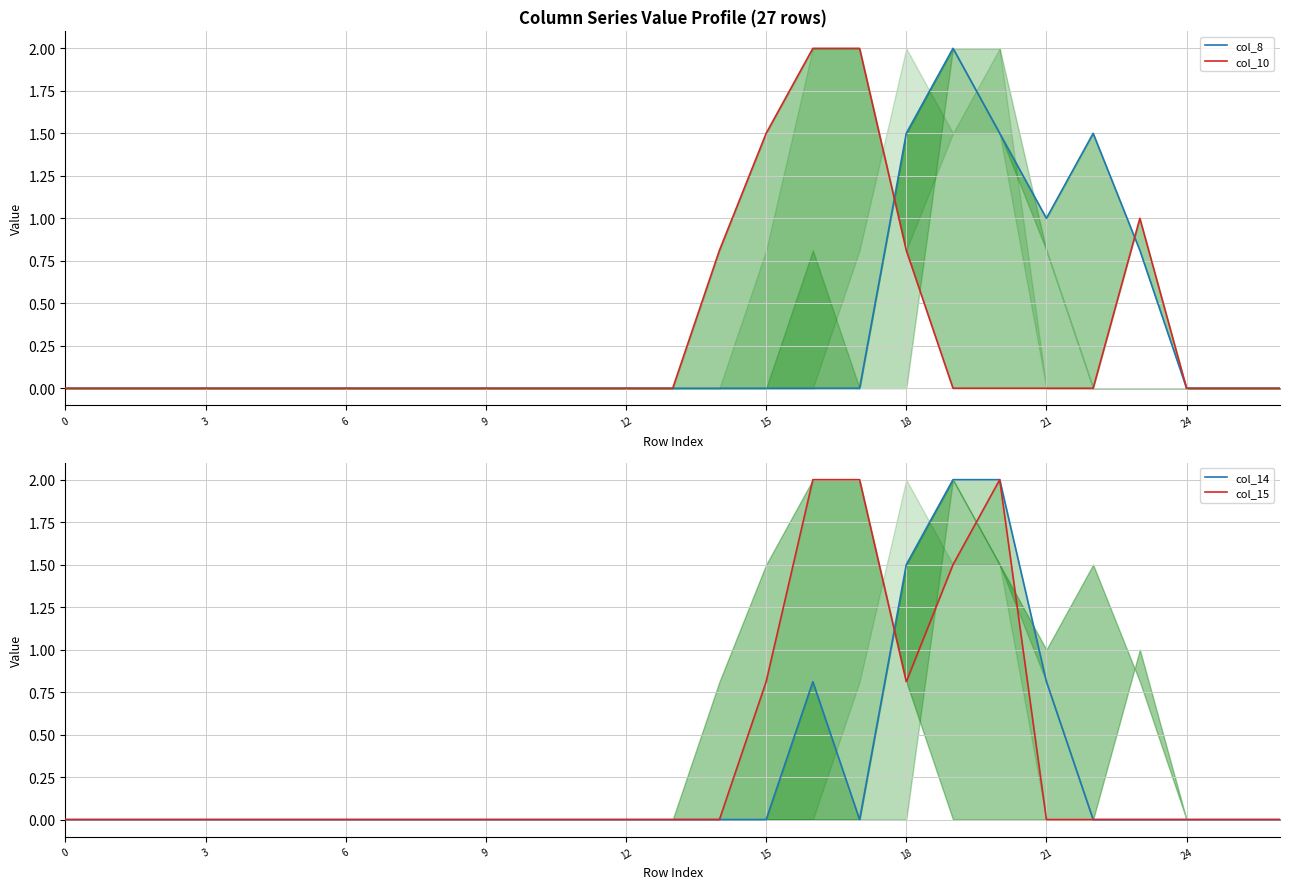

What is the difference between the maximum and minimum values in the col_15 series?

2.0